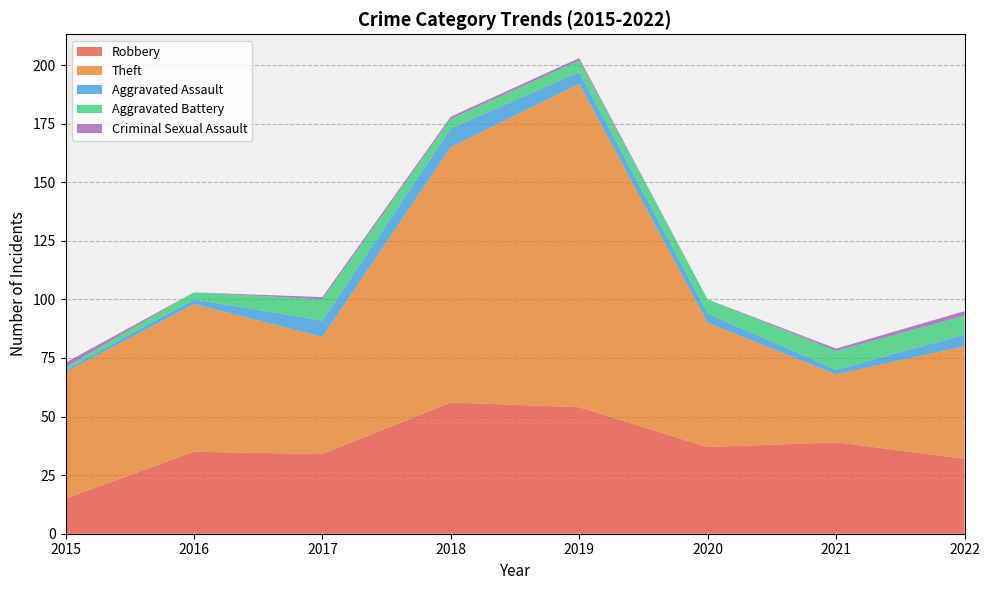

Reading right to left, transcribe all the data shown in this chart.

Robbery: 2022=32	2021=39	2020=37	2019=54	2018=56	2017=34	2016=35	2015=15
Theft: 2022=48	2021=29	2020=53	2019=138	2018=109	2017=50	2016=63	2015=54
Aggravated Assault: 2022=5	2021=2	2020=4	2019=5	2018=8	2017=7	2016=2	2015=1
Aggravated Battery: 2022=8	2021=8	2020=6	2019=5	2018=4	2017=9	2016=3	2015=1
Criminal Sexual Assault: 2022=2	2021=1	2020=0	2019=1	2018=1	2017=1	2016=0	2015=2